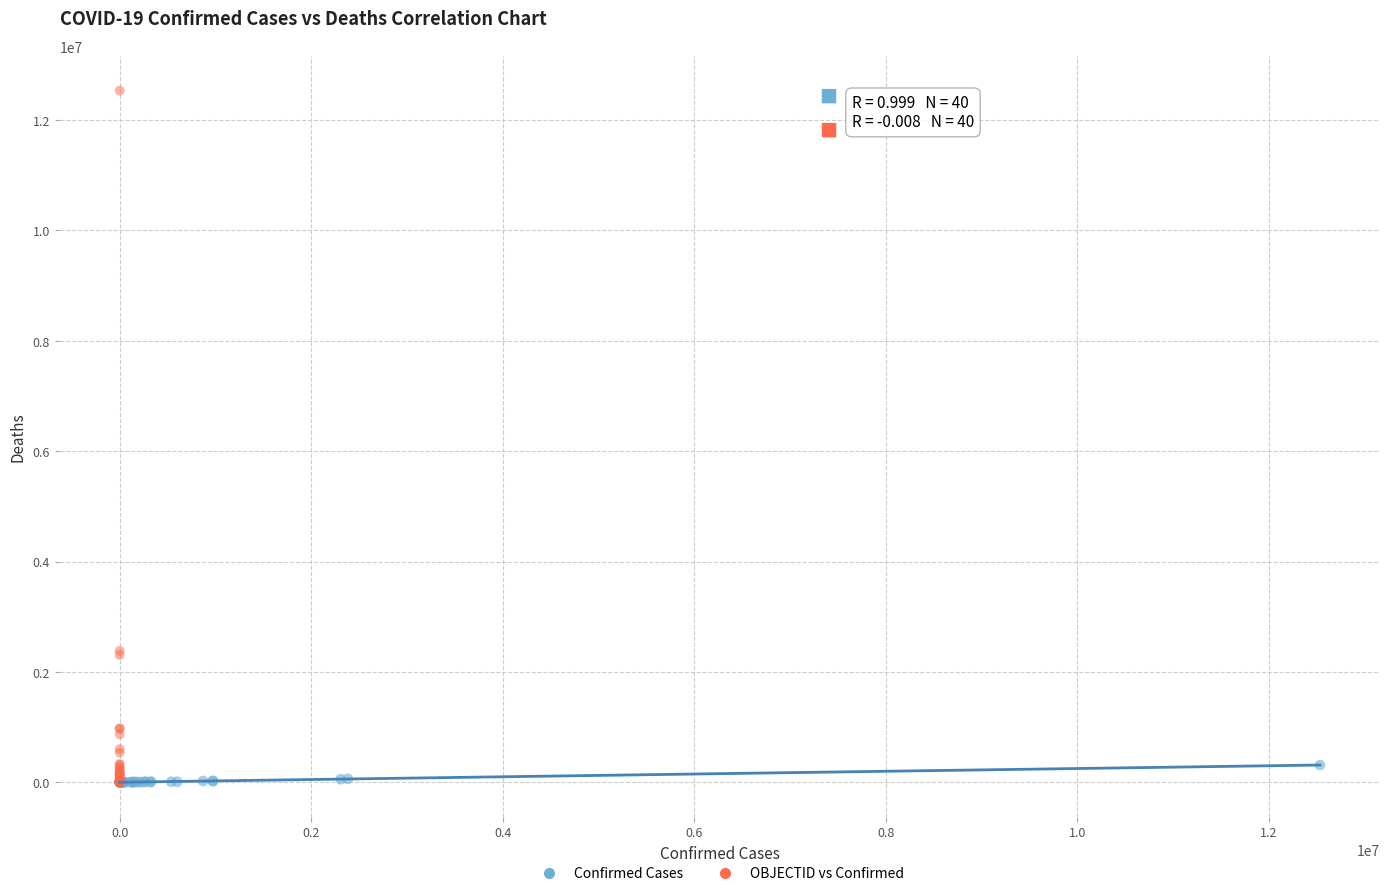

What are all the series names shown in the legend?

Confirmed Cases, OBJECTID vs Confirmed